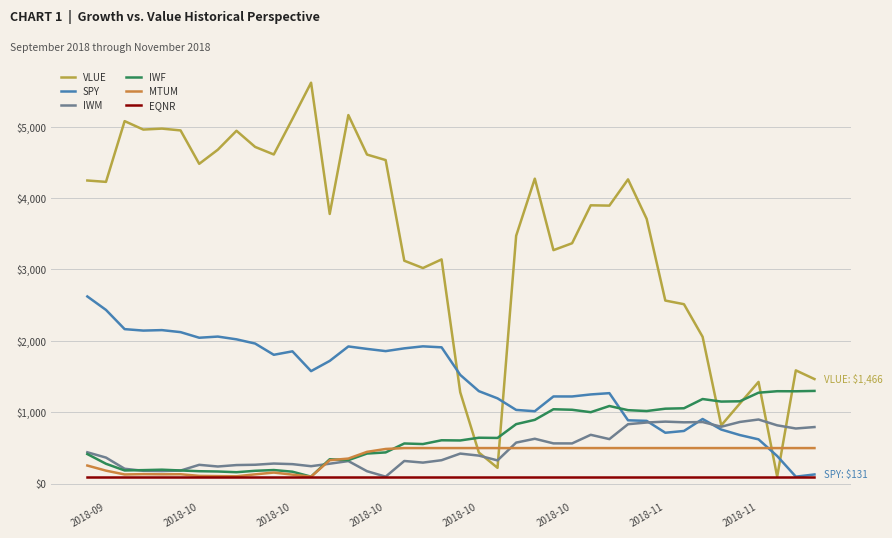

Which series has the largest range (max minus min)?

VLUE